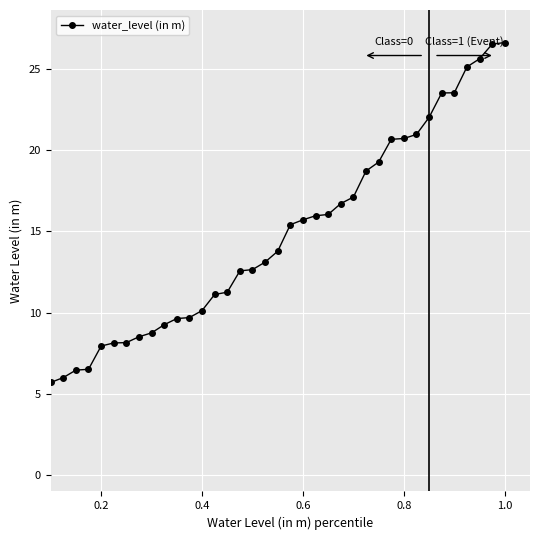

What is the maximum value shown in the chart?

26.6